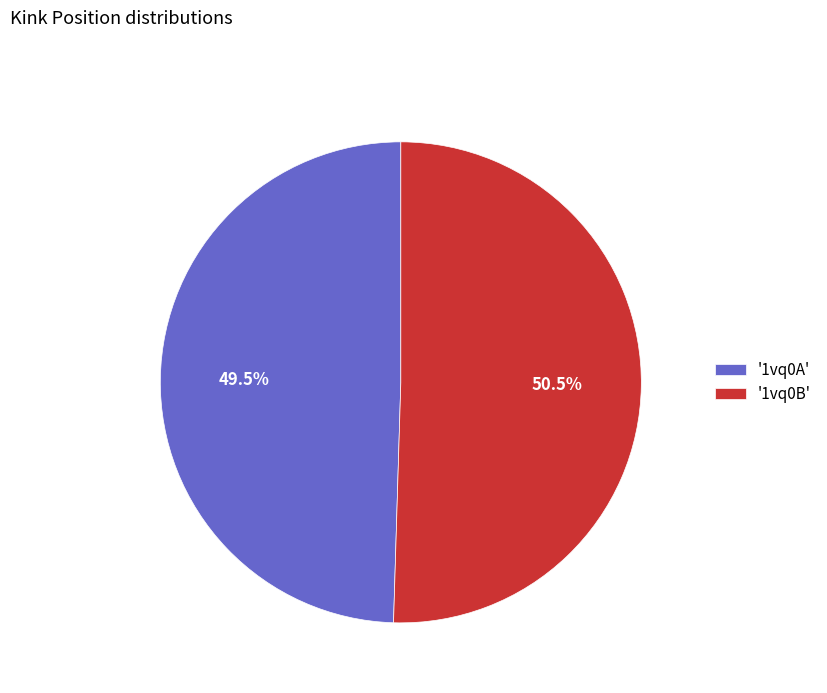

Approximately how many times larger is the value at '1vq0B' compared to '1vq0A'?

1.0